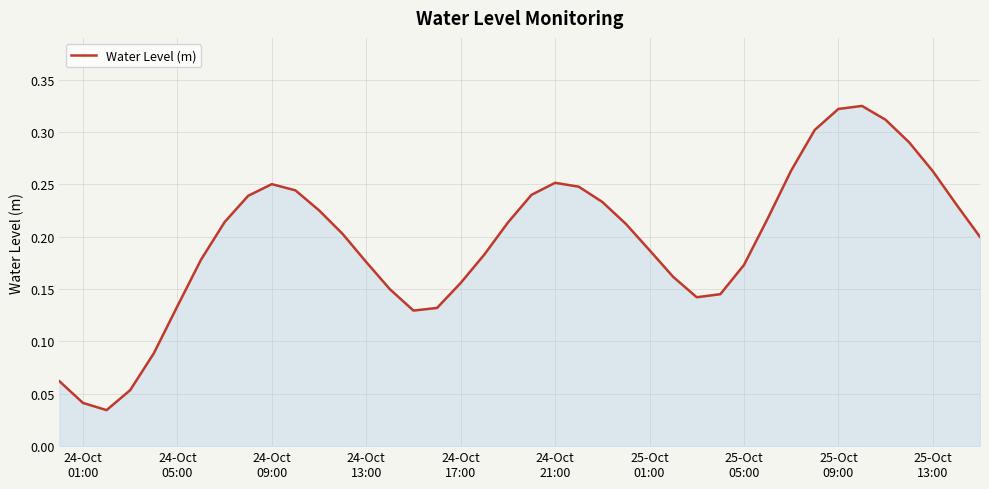

Does the chart have visible grid lines?

Yes